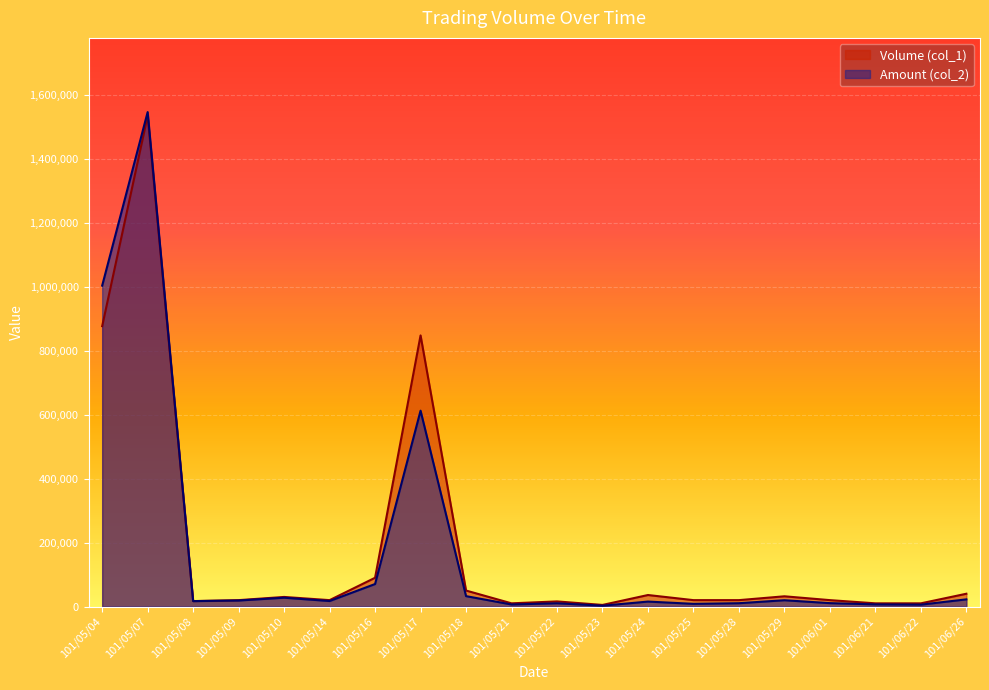

How many values in the Amount (col_2) series are below 17200?

10